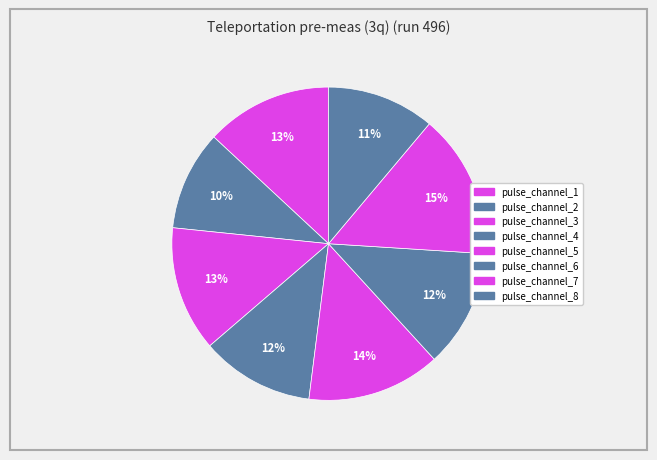

Does pulse_channel_2 represent more than half of the total?

No